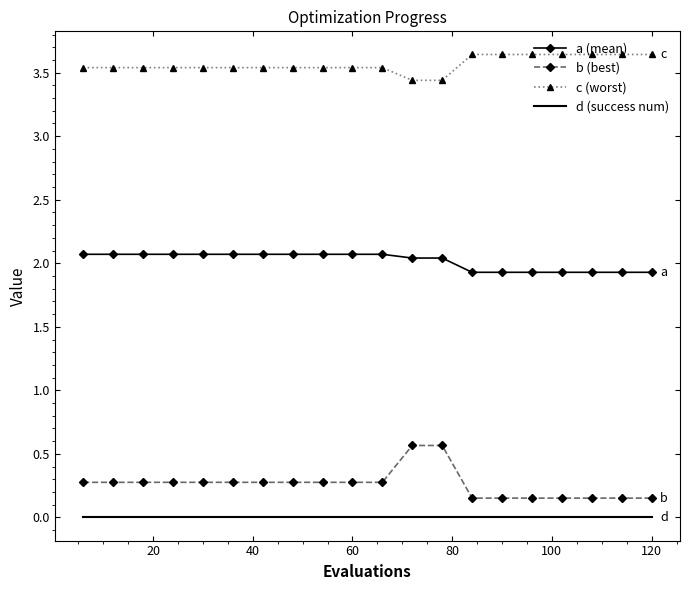

What is the highest value of the a (mean) series?

2.1